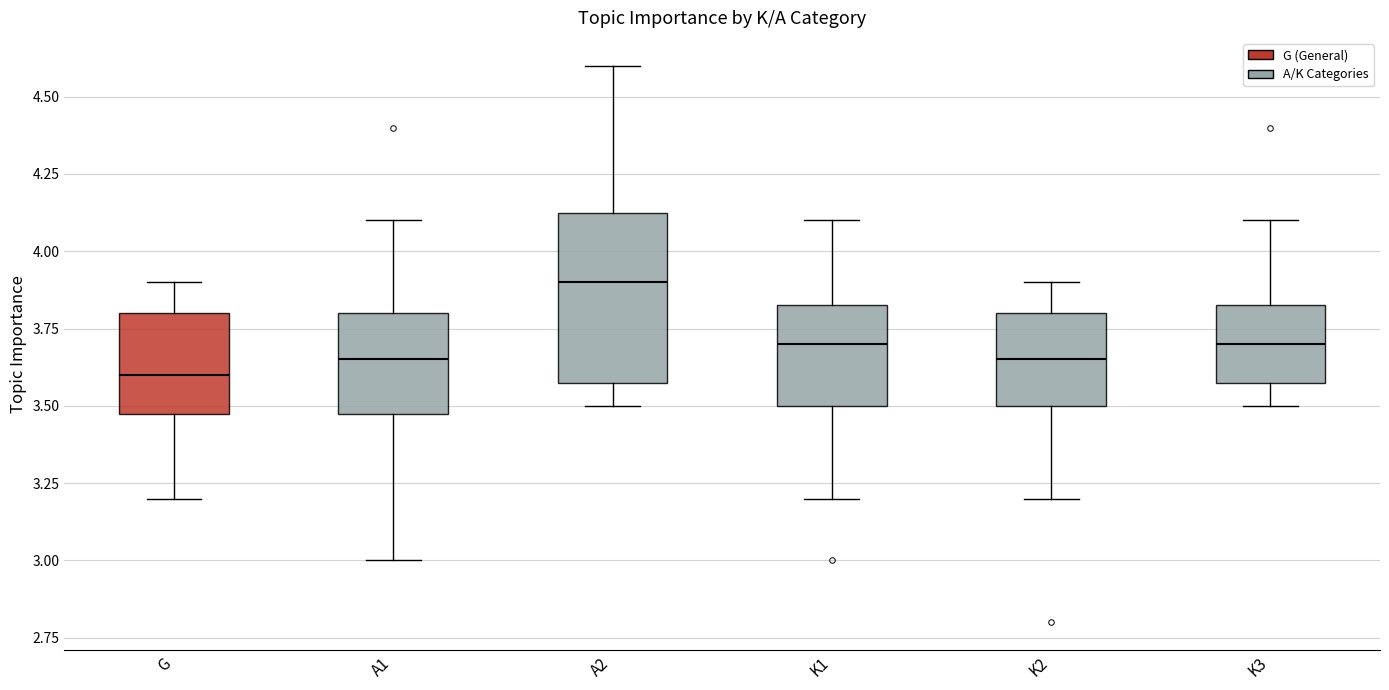

Reading left to right, read every box against the y-axis: the position of its median line, the range the box covers, and the ends of its whiskers. The values are not printed on the chart, so give them approximately, as read against the axis.

G: median 3.60, box 3.50 to 3.80, whiskers 3.20 to 3.90
A1: median 3.65, box 3.50 to 3.80, whiskers 3.00 to 4.10
A2: median 3.90, box 3.60 to 4.15, whiskers 3.50 to 4.60
K1: median 3.70, box 3.50 to 3.85, whiskers 3.20 to 4.10
K2: median 3.65, box 3.50 to 3.80, whiskers 3.20 to 3.90
K3: median 3.70, box 3.60 to 3.85, whiskers 3.50 to 4.10